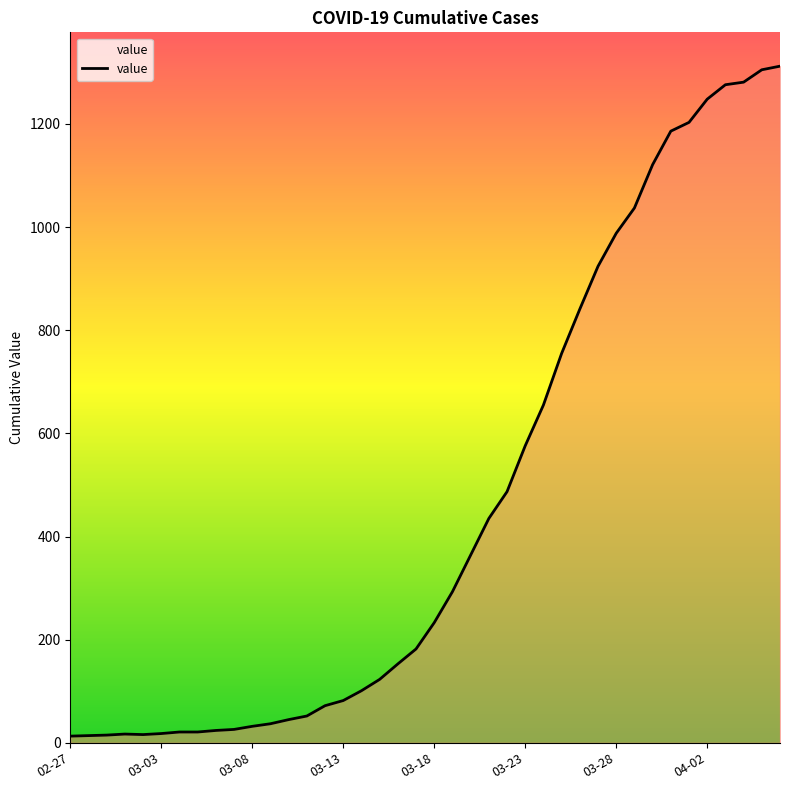

How many series are shown in this chart?

1